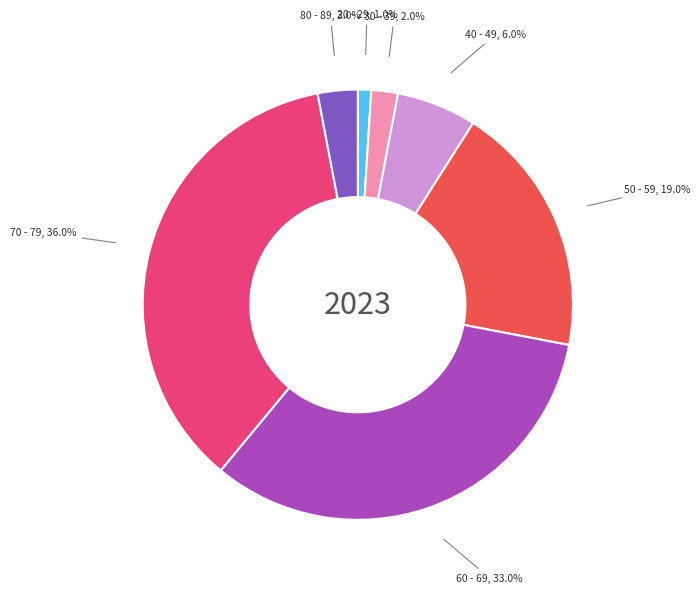

Does any single category account for the majority?

No